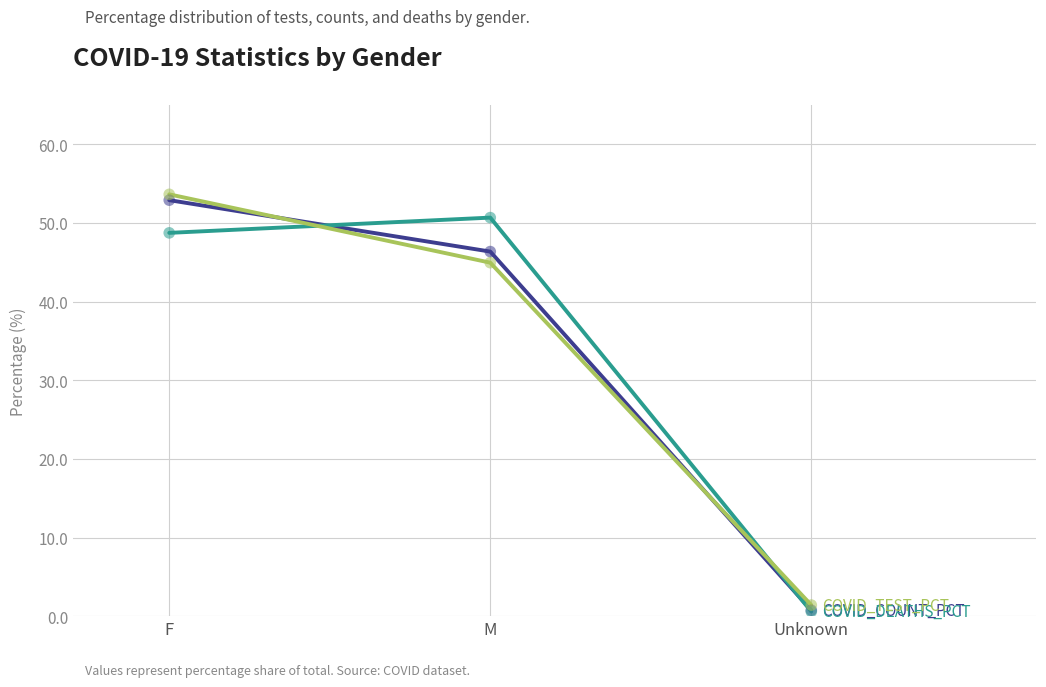

What is the total value across all series at Unknown?

2.7